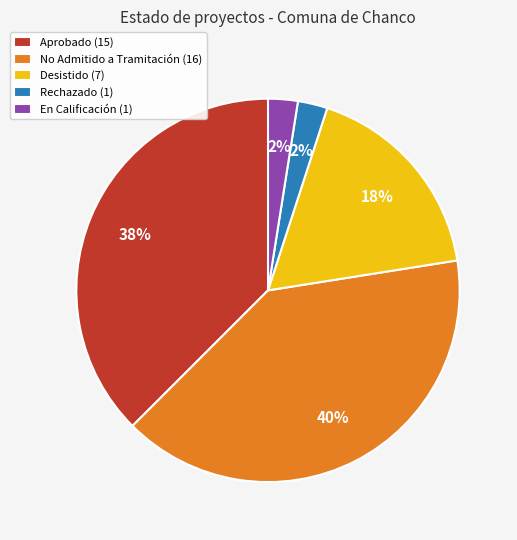

Is it true that Aprobado (15) is 38% of the pie?

True